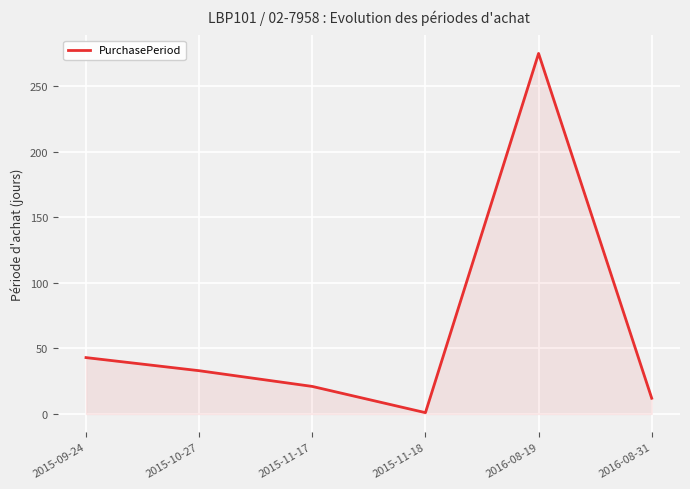

Reading left to right, transcribe all the data shown in this chart.

43	33	21	1	275	12